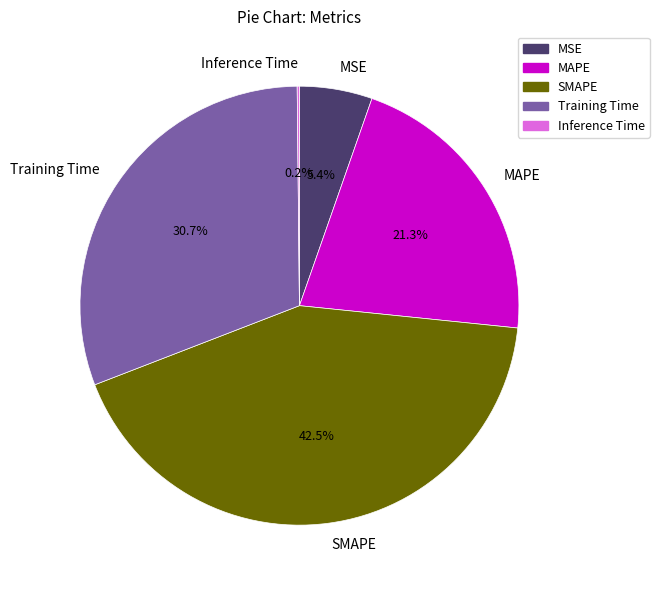

Which slice is the largest?

SMAPE